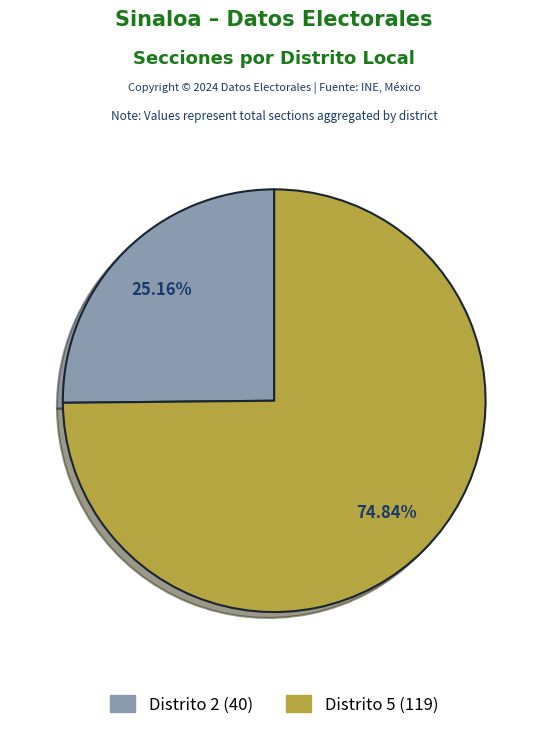

Count the number of slices in the pie.

2